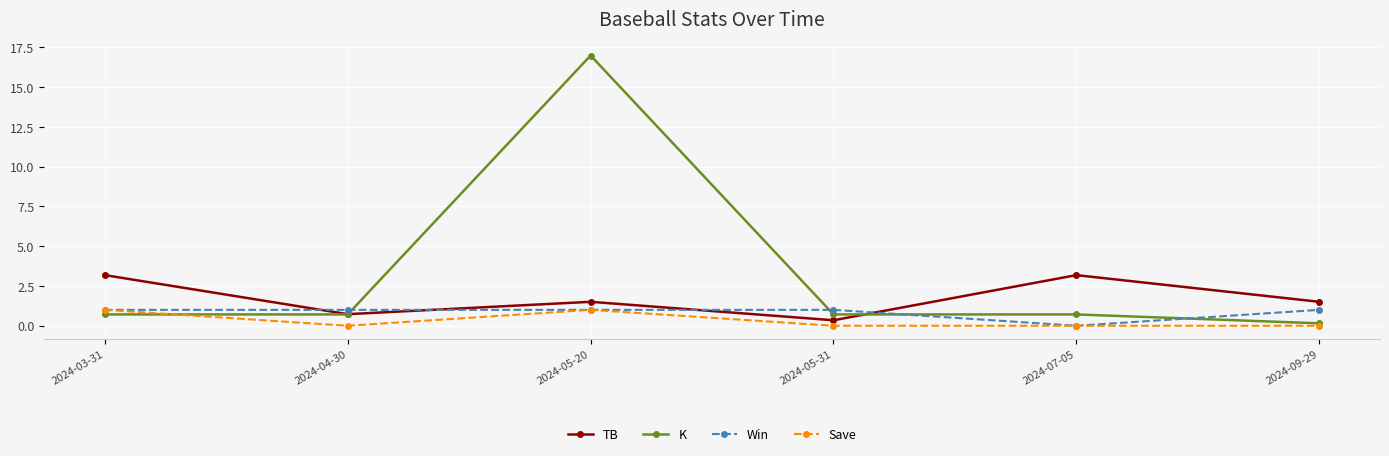

What is the label of the 4th point from the right?

2024-05-20